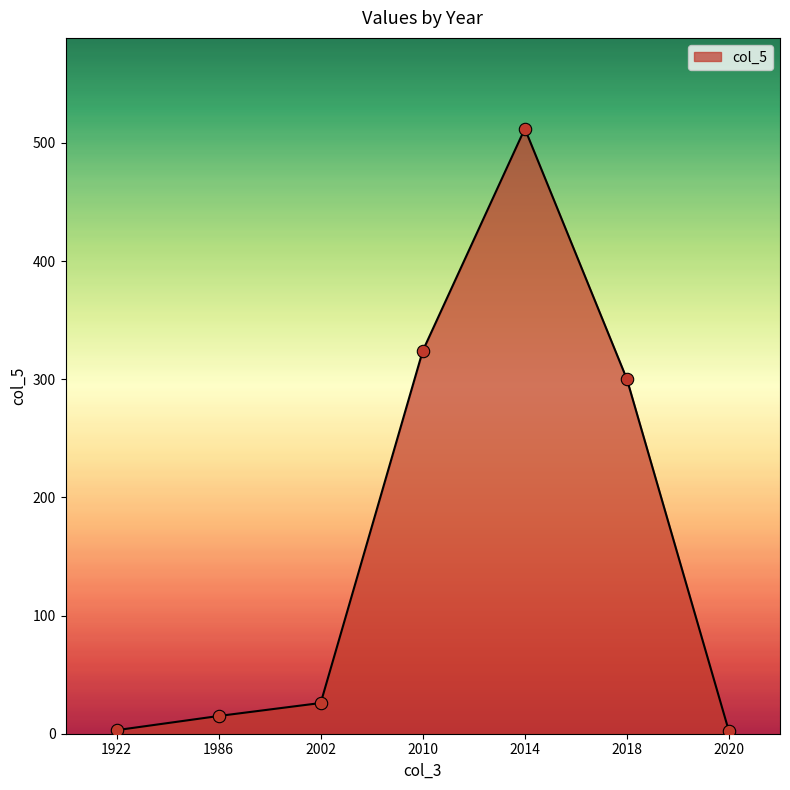

What is the change in value from 2002 to 2010?

+298